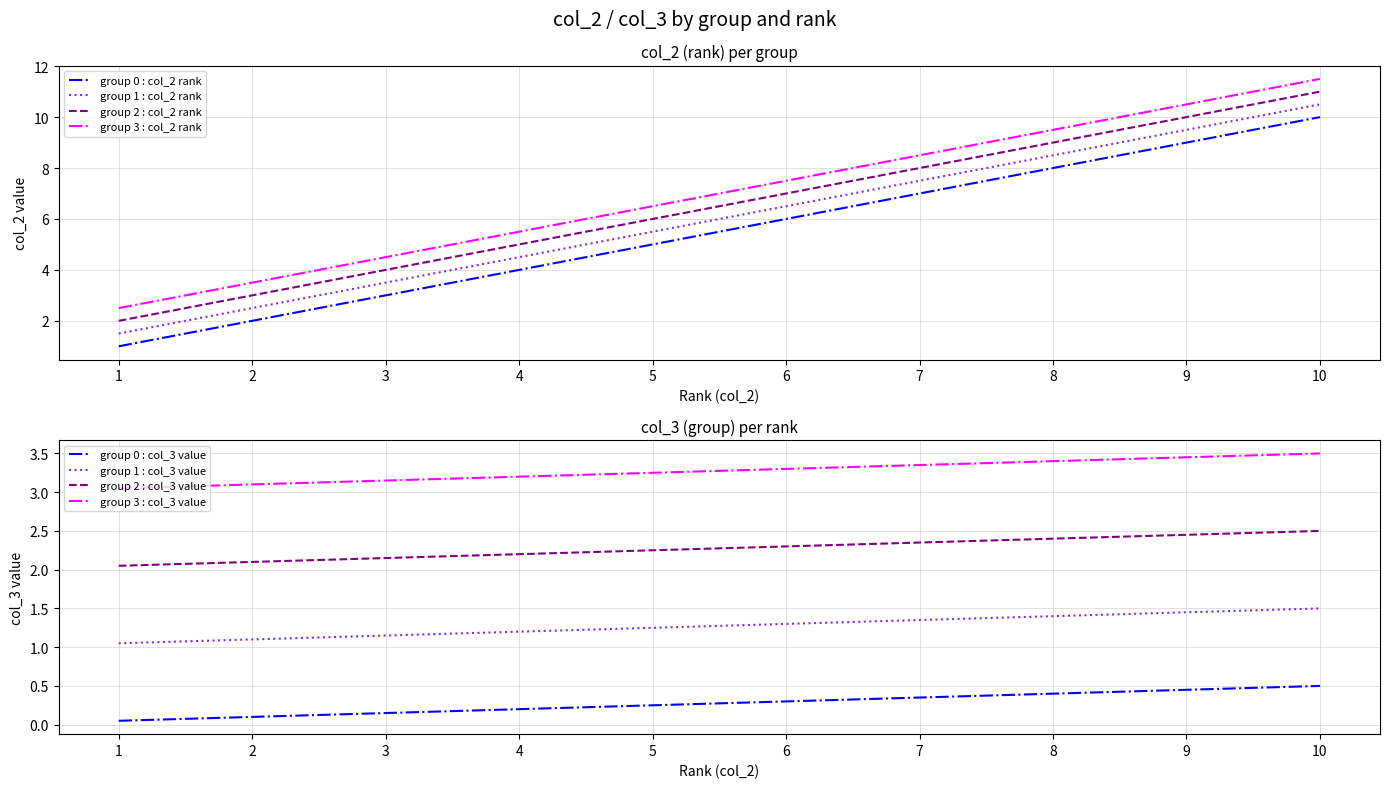

True or false: group 1 : col_2 rank and group 0 : col_2 rank cross at least once.

False